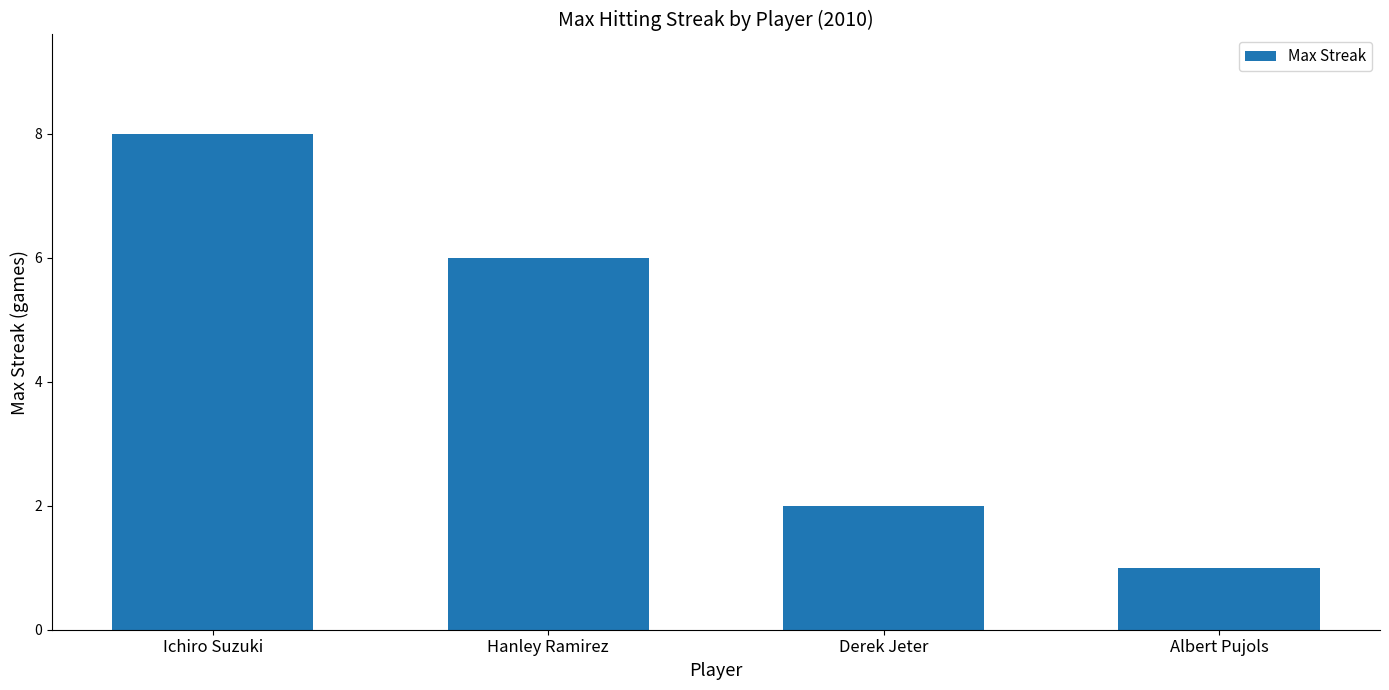

How many values are below 6?

2